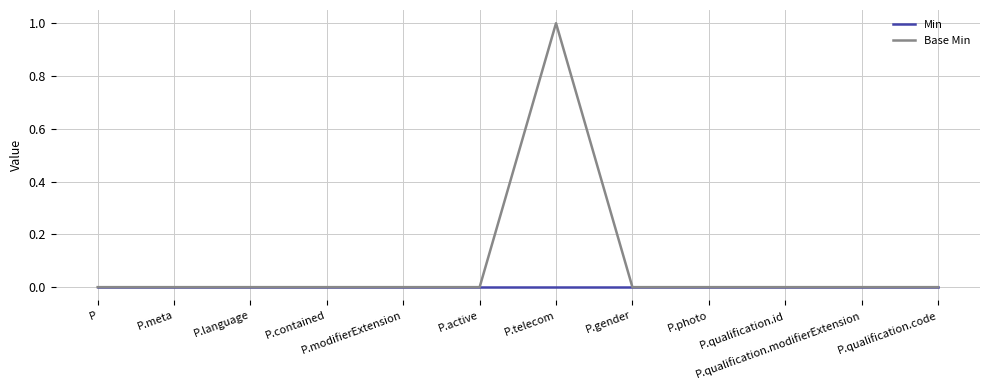

Is it true that Min equals 0 at P.qualification.modifierExtension?

True